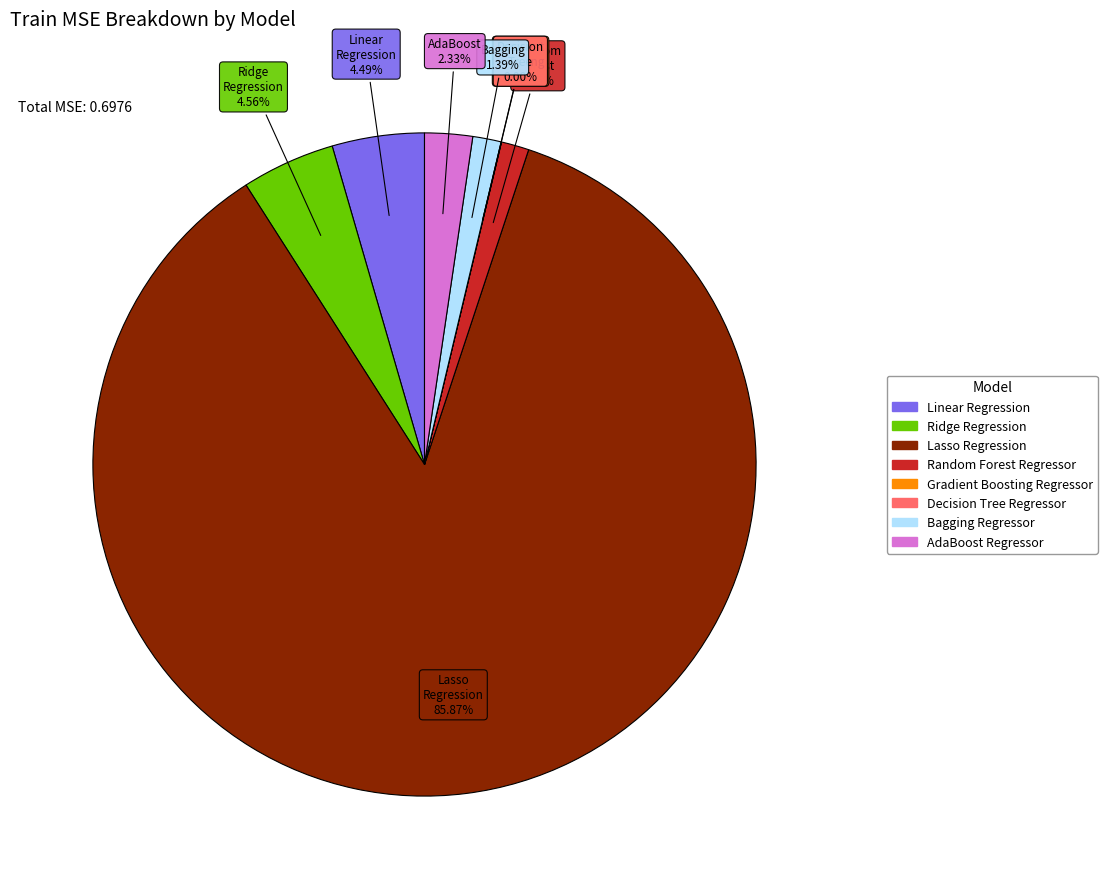

Which has a higher value, Lasso Regression or Random Forest Regressor?

Lasso Regression